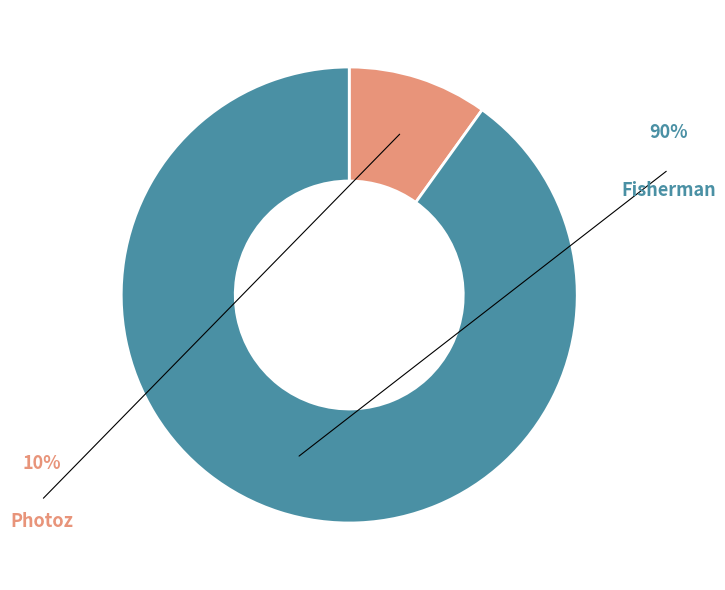

To the nearest percent, what is the combined percentage of Photoz and Fisherman?

100%